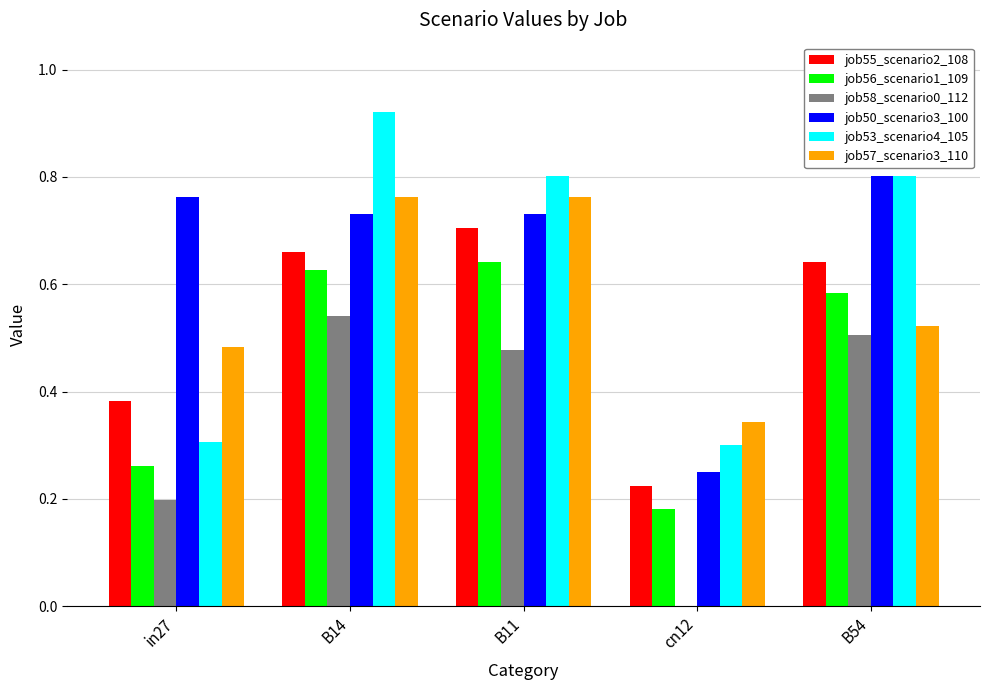

The job58_scenario0_112 series shows 0.5 at B54. True or false?

True